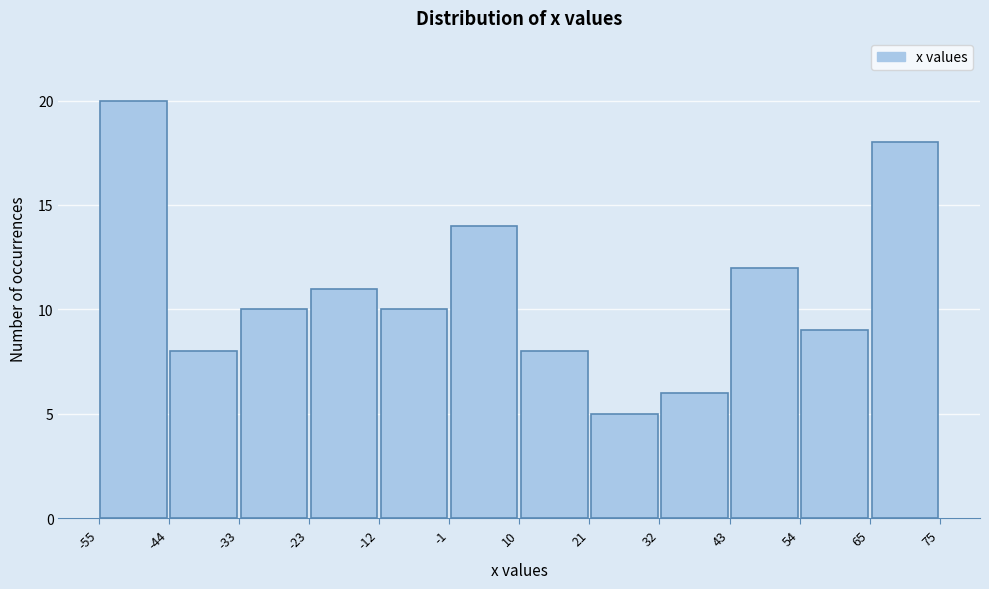

Over which range of the x-axis is the bar tallest?

-55 to -44